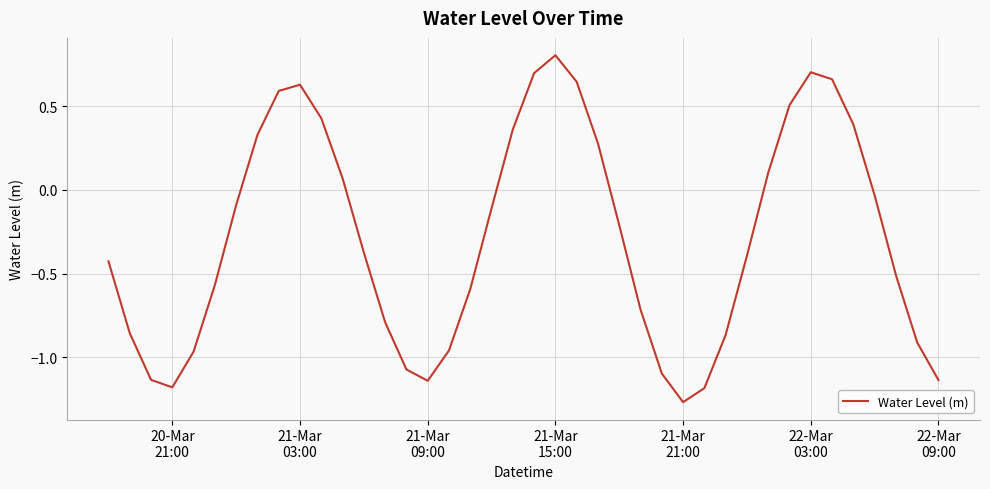

What is the greatest value displayed?

0.8